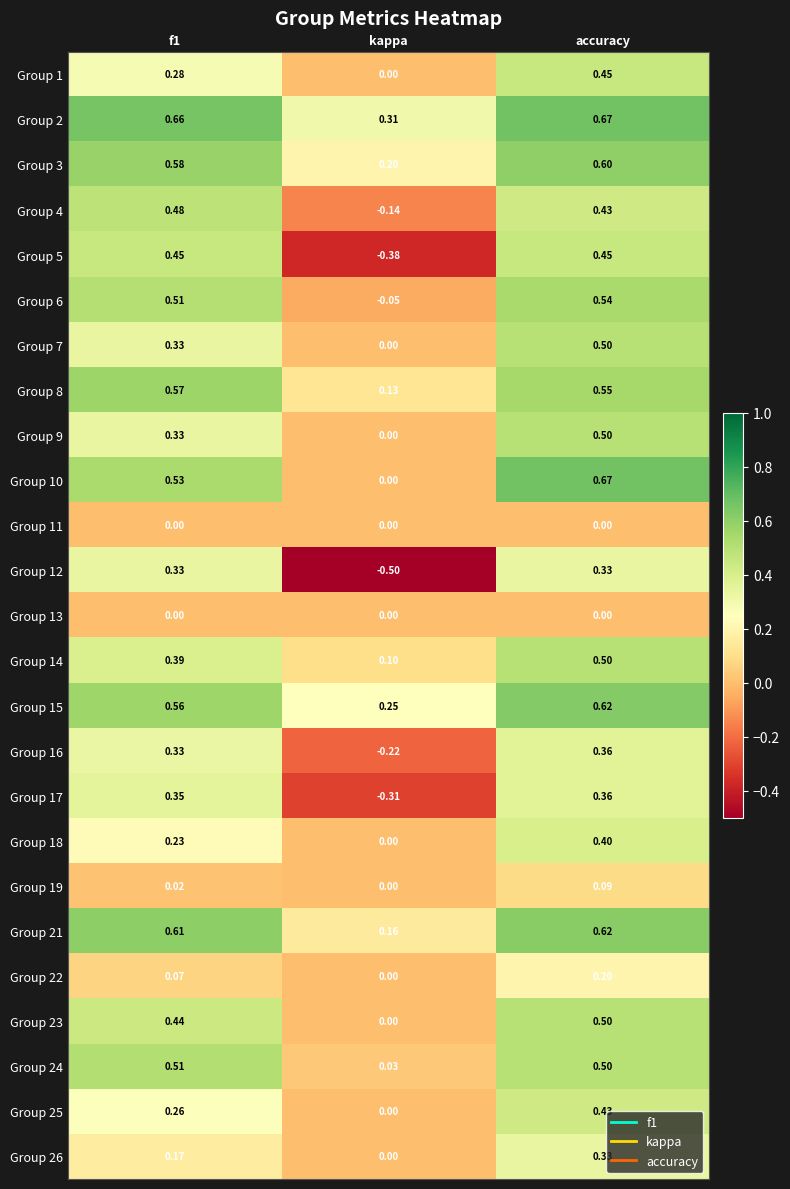

Where is Group 26 nearest to the value 0?

kappa